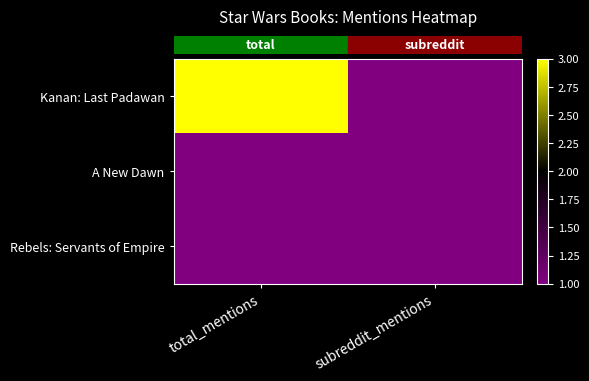

Count the number of categories in the chart.

2